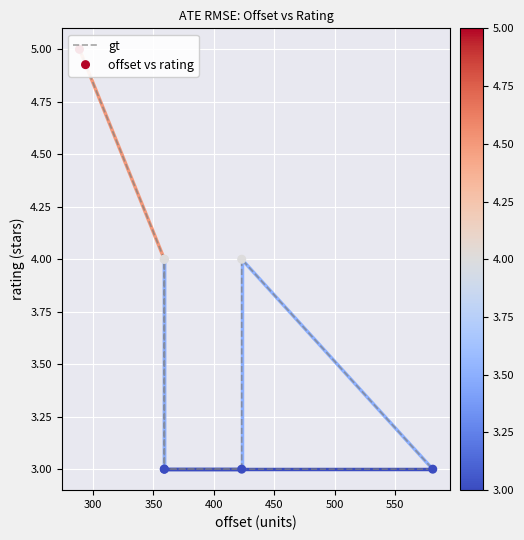

Which series contains the highest Y value?

gt